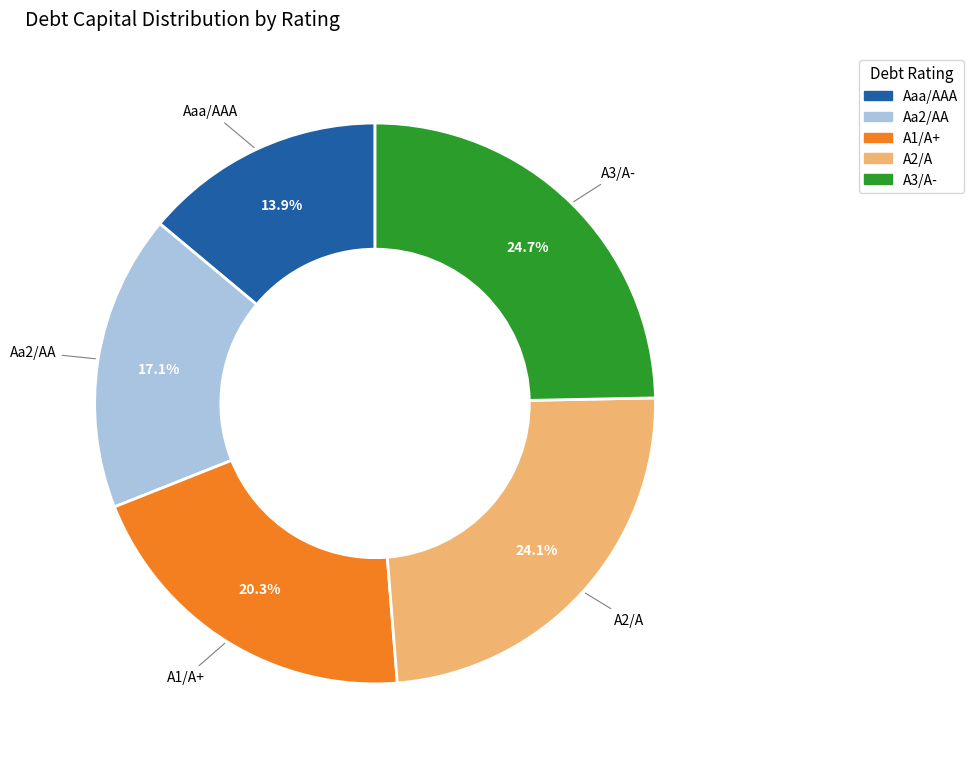

Rank the categories by value from highest to lowest.

A3/A-, A2/A, A1/A+, Aa2/AA, Aaa/AAA